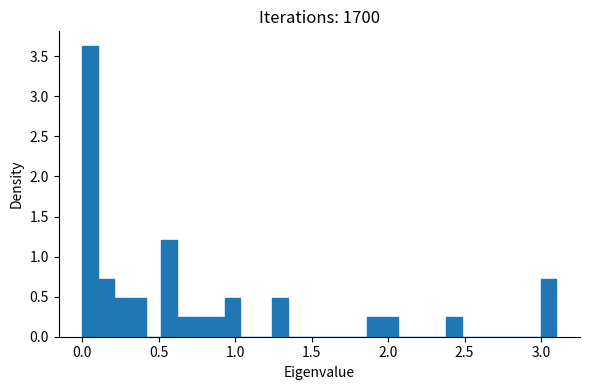

Around what value on the x-axis is the tallest bar? Give the approximate position of its centre, as read against the axis.

0.05